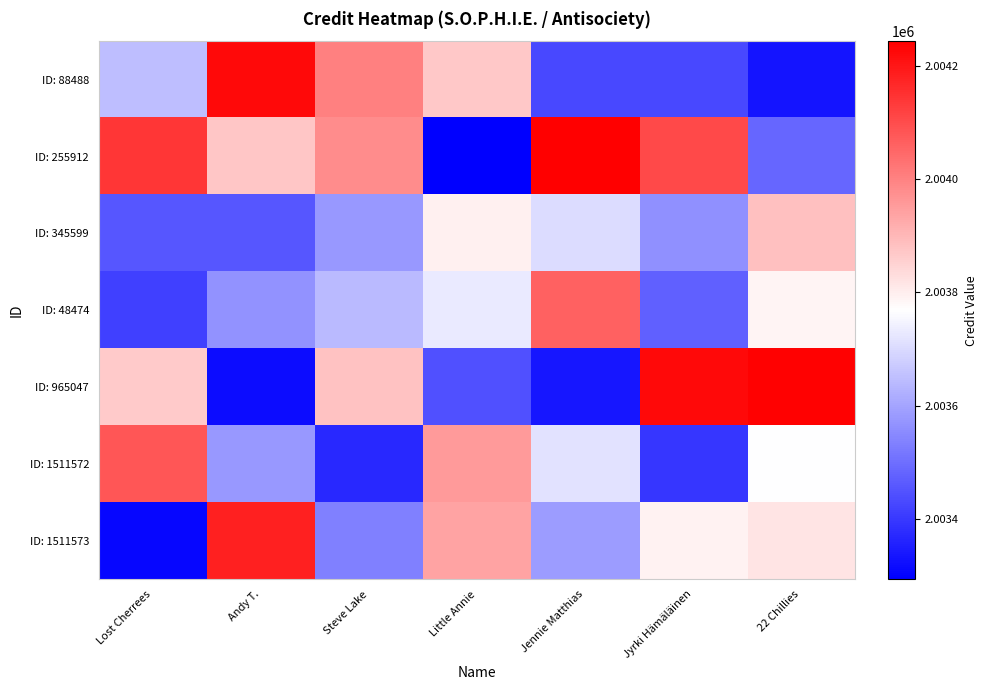

How many distinct data groups are displayed?

7